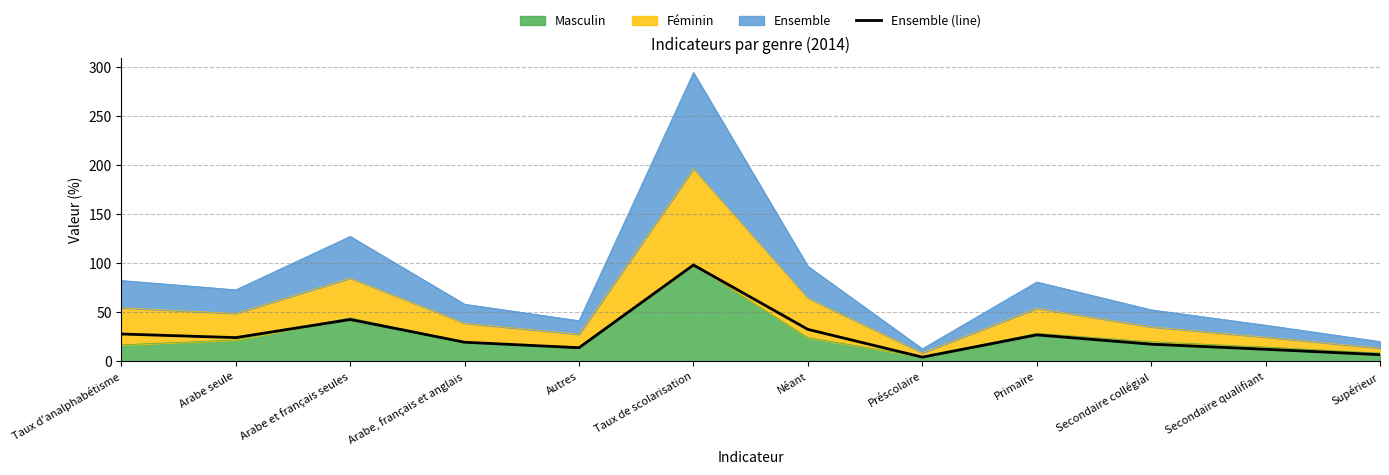

What is the label of the 5th point from the left?

Autres